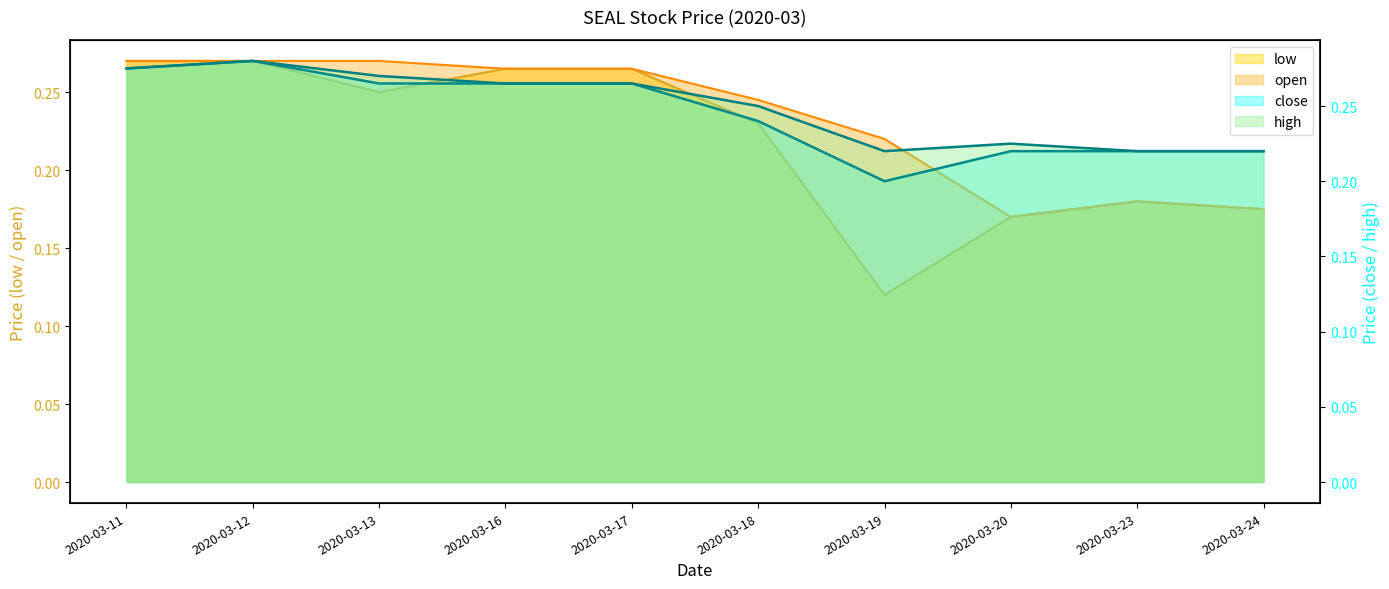

At which label does high reach its minimum?

2020-03-19